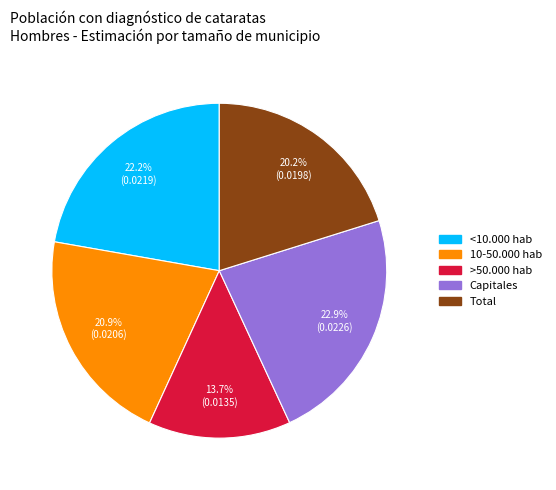

What is the smallest slice in the pie chart?

>50.000 hab